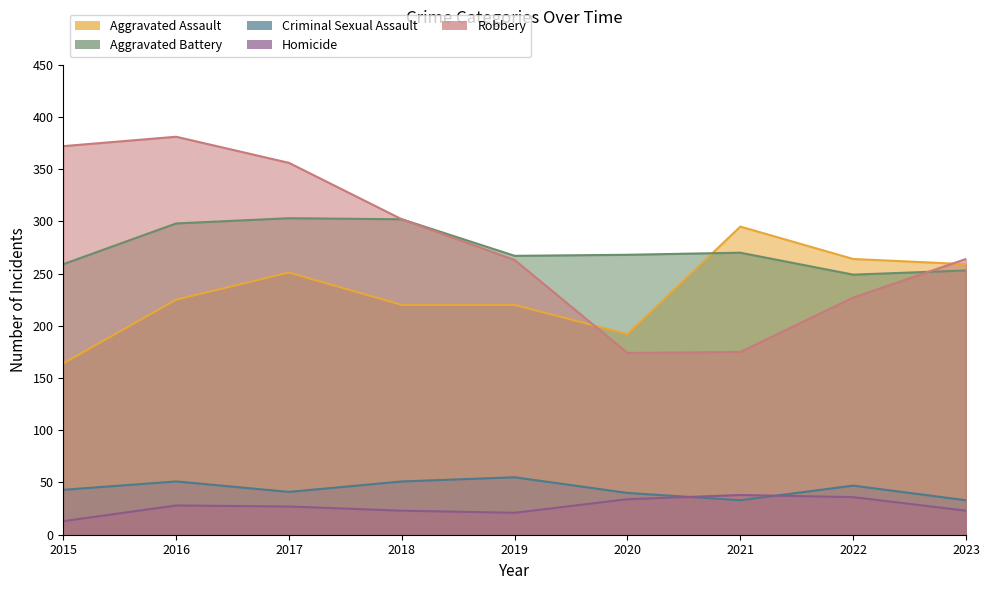

True or false: Homicide and Robbery intersect in this chart.

False